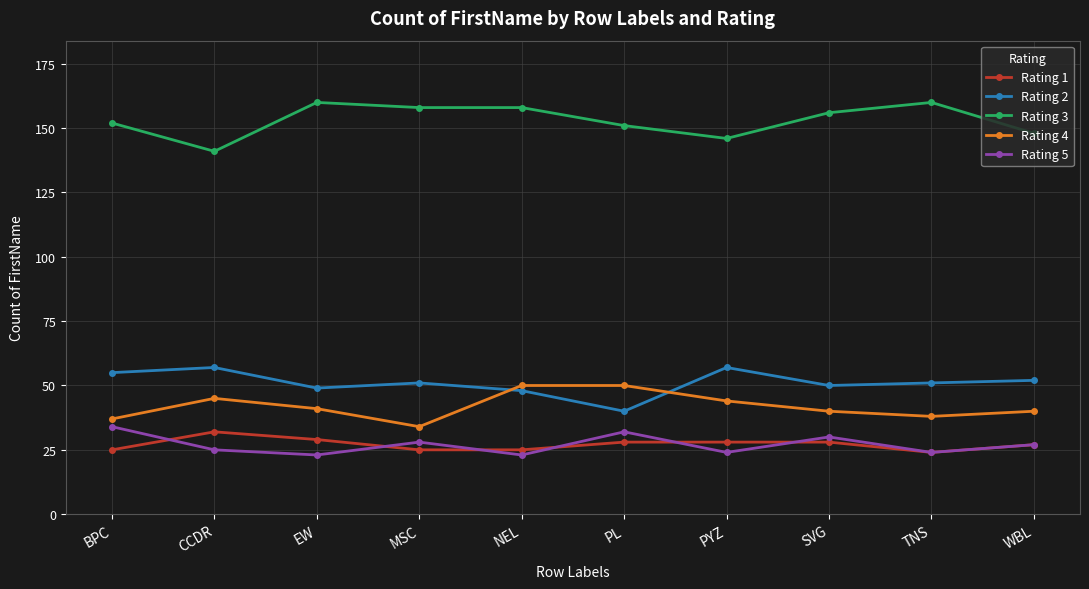

What is the average value of the Rating 5 series?

27